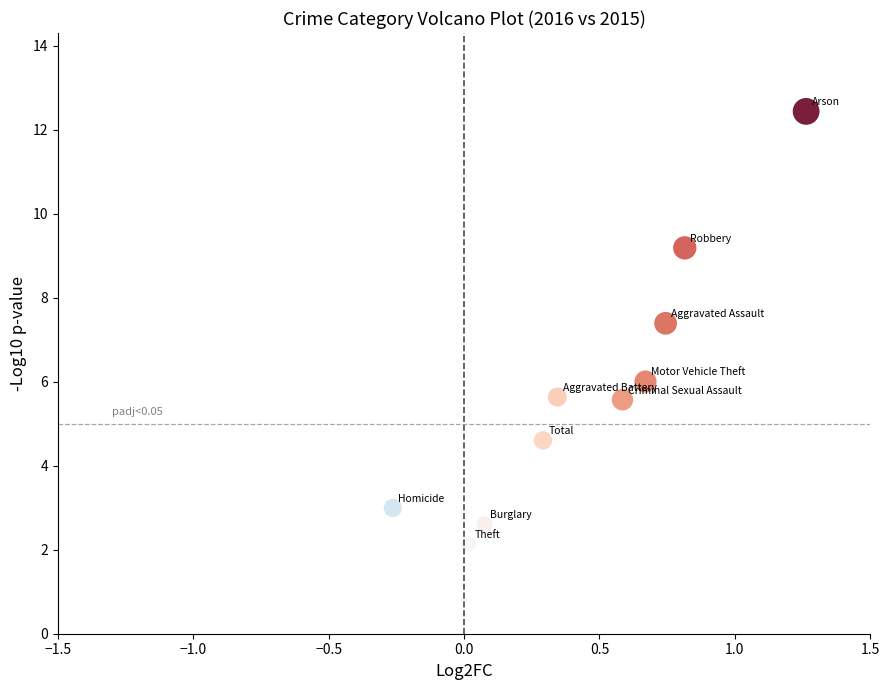

What is the average X value?

0.5